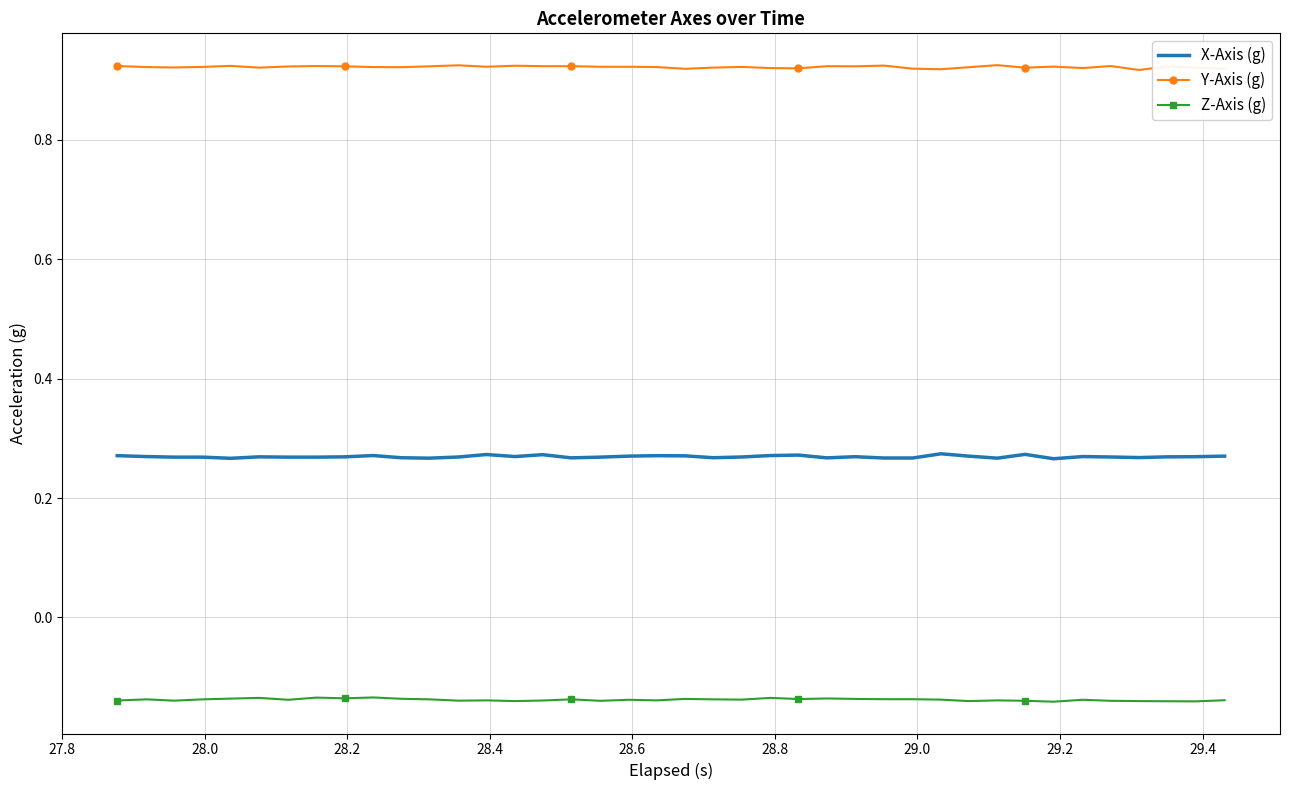

How many series are shown in this chart?

3